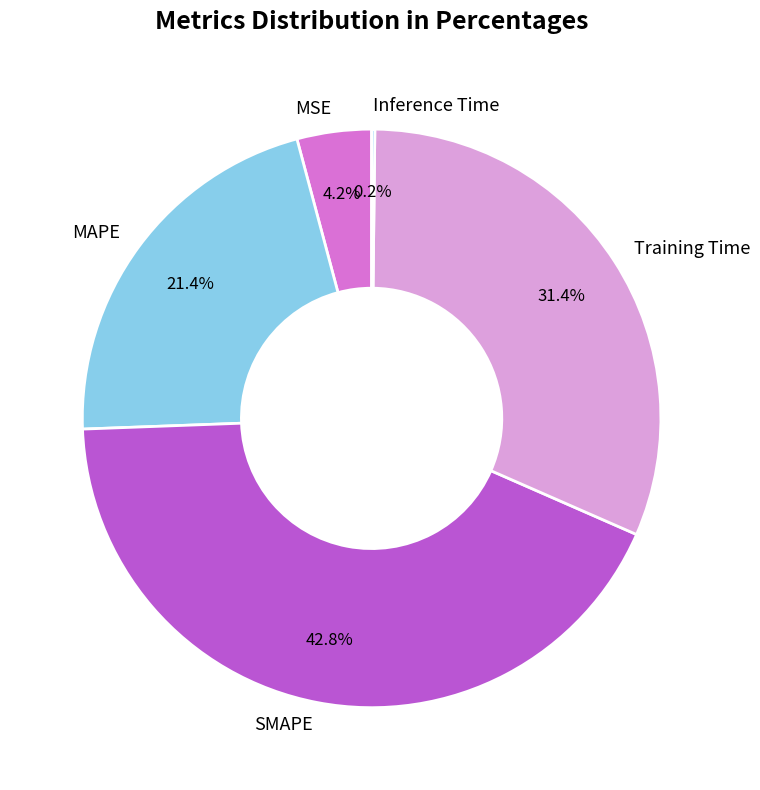

Which slice is the largest?

SMAPE